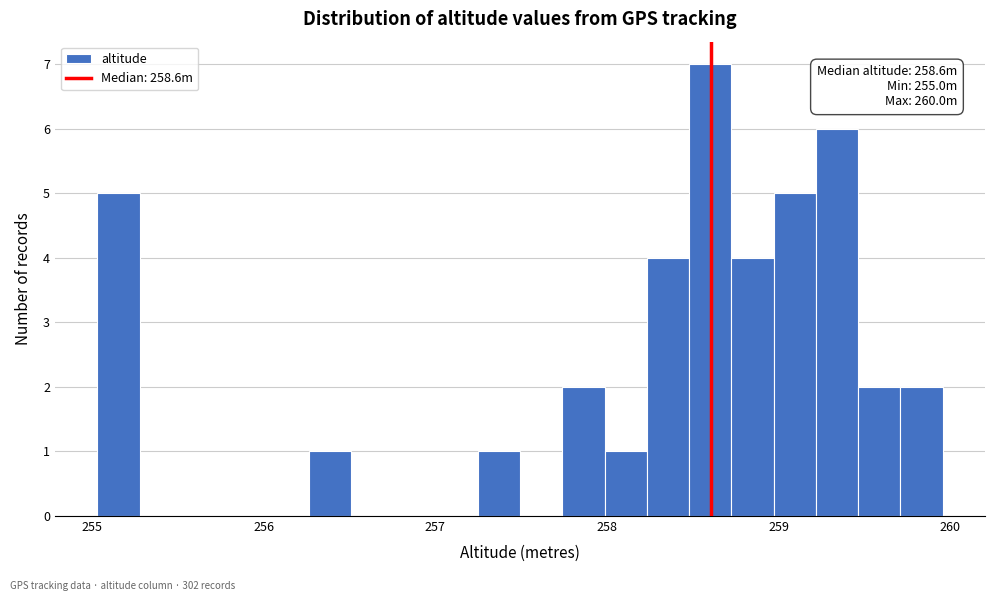

Read against the x-axis, roughly where is the centre of the tallest bar?

258.6